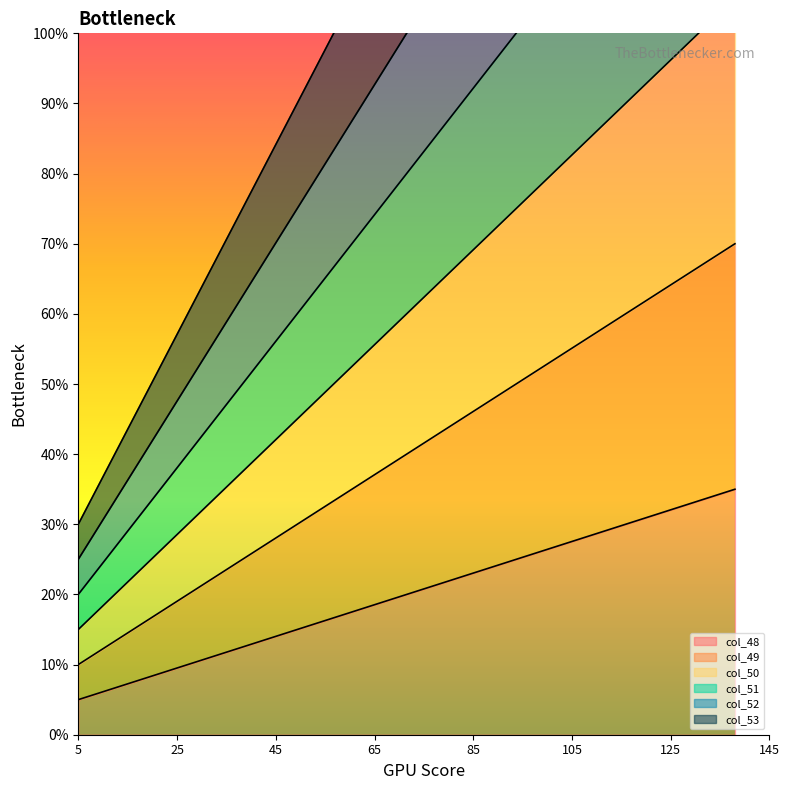

Which series changed the most between 82 and 138?

col_53